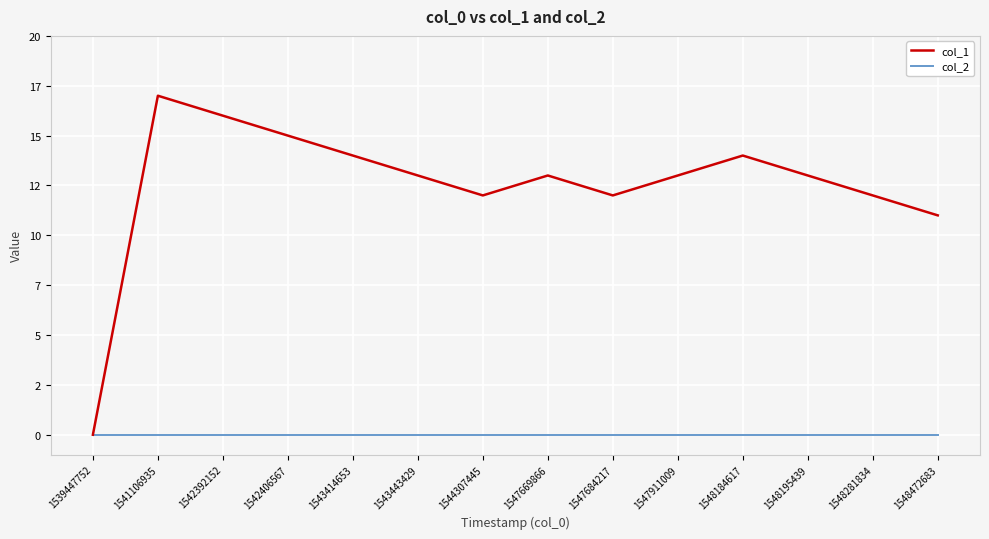

Which series has the largest range (max minus min)?

col_1